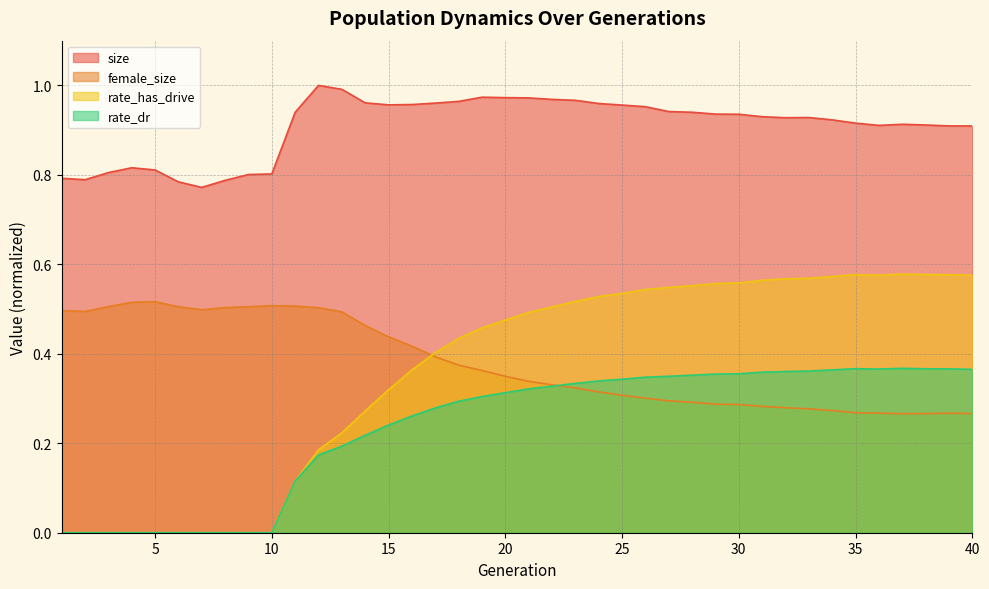

Which series changed the most between 6 and 10?

size